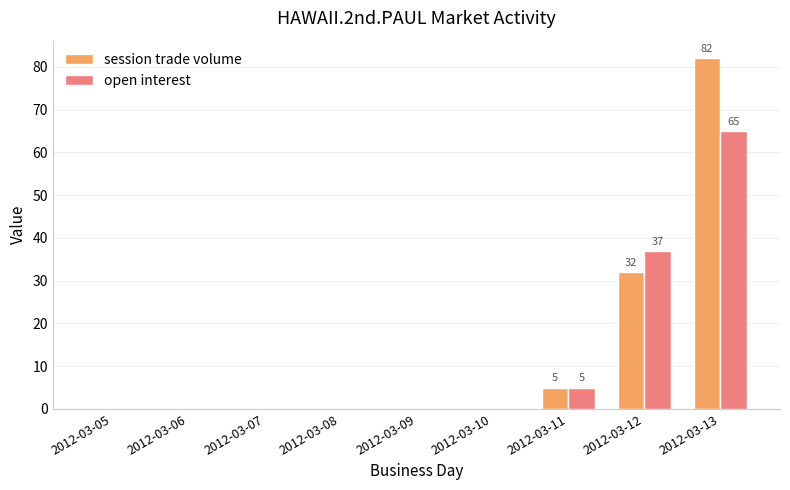

The session trade volume series shows 0 at 2012-03-10. True or false?

True